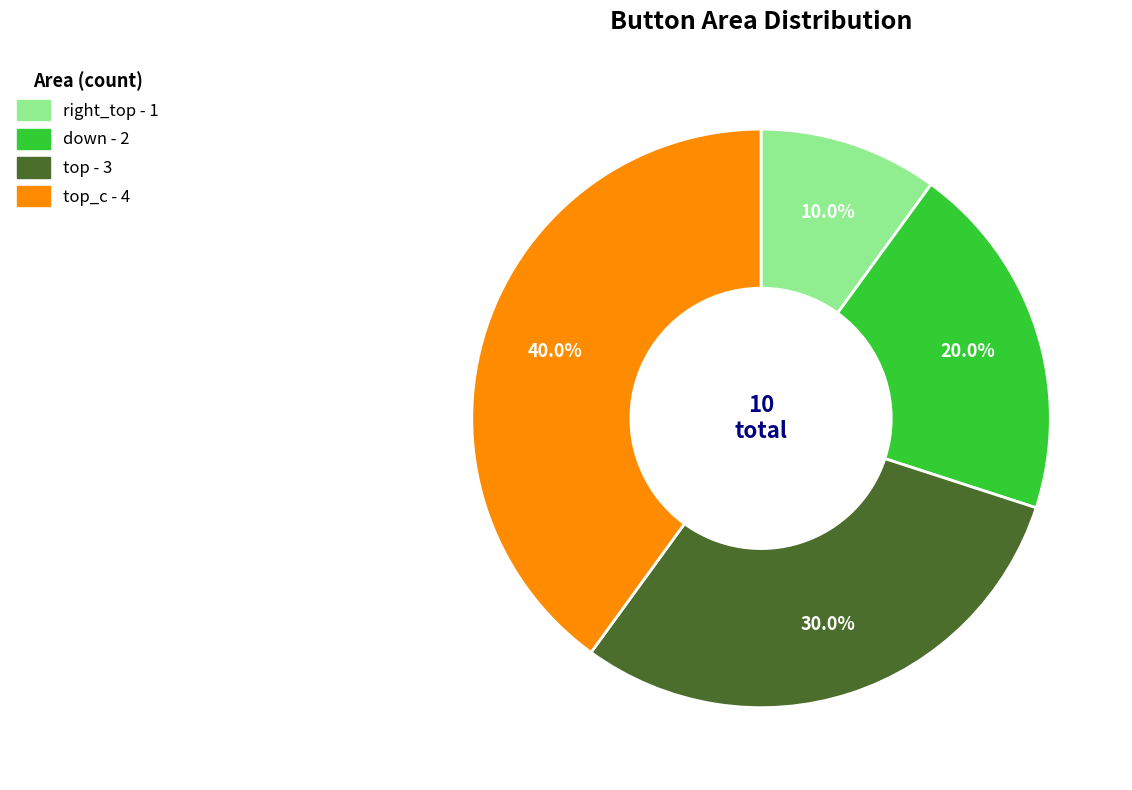

Is there a majority slice in this chart?

No